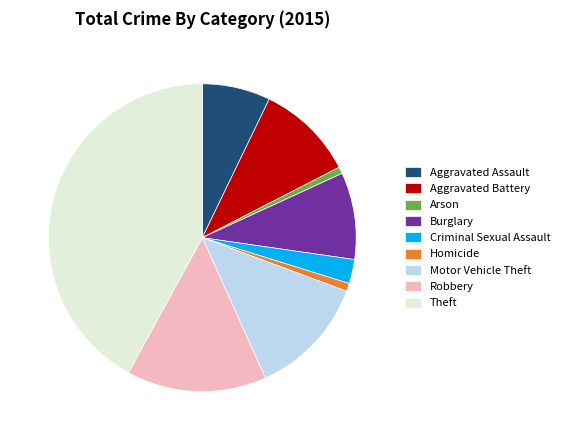

How many segments does this pie chart have?

9